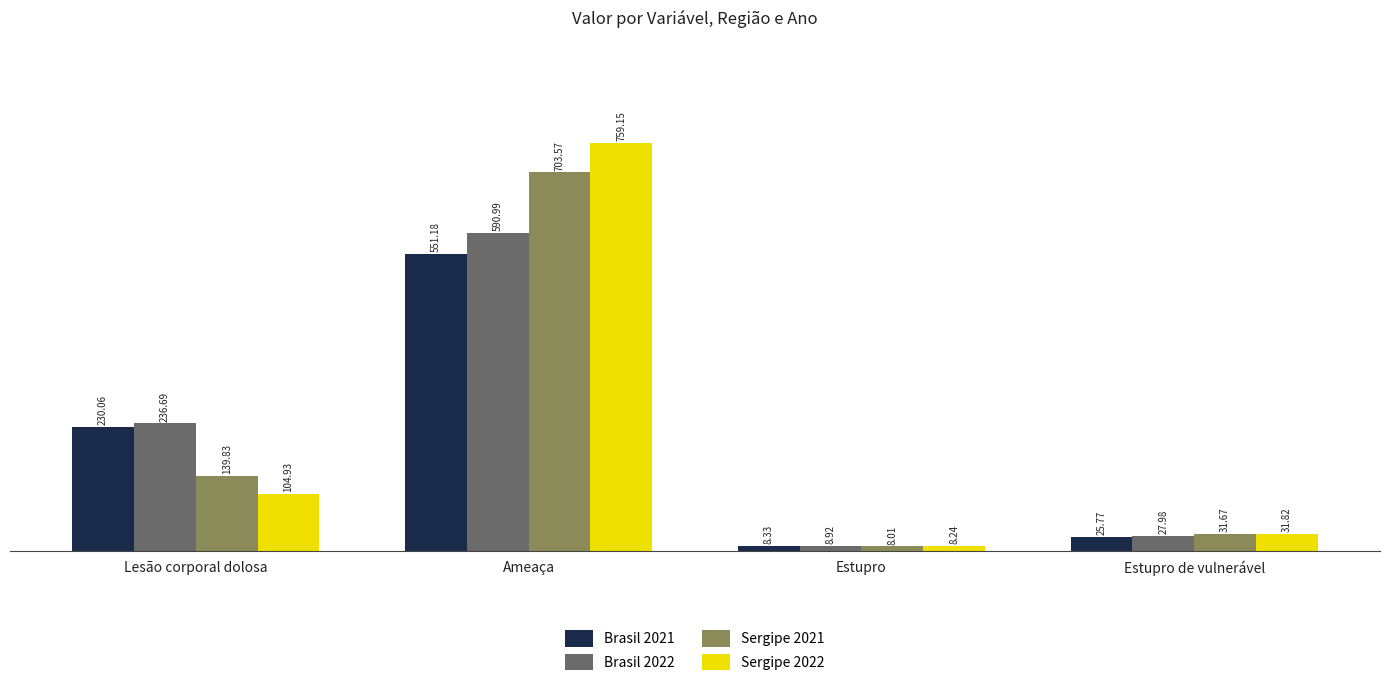

At how many categories does at least one series exceed 747?

1